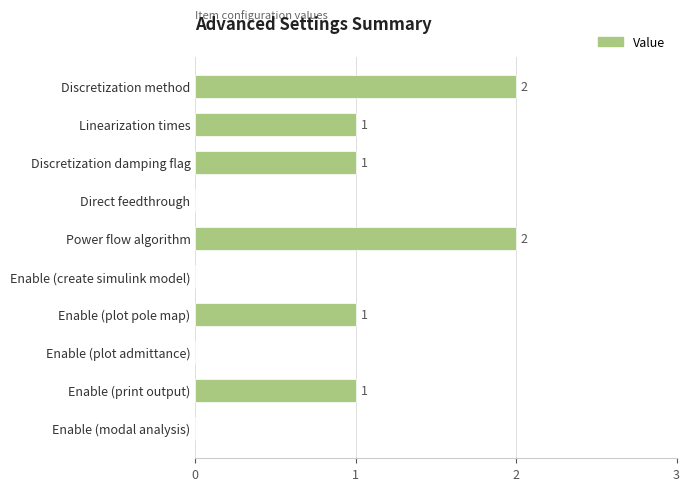

What is the maximum value shown in the chart?

2